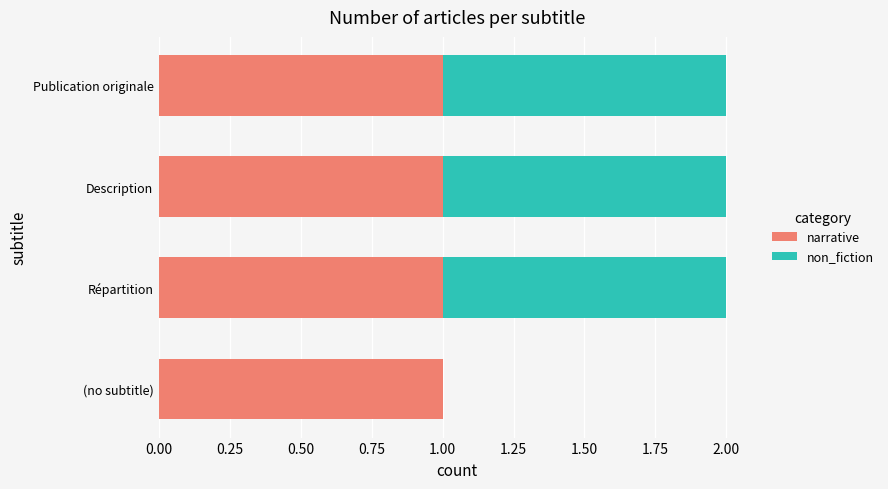

Is it true that narrative equals 1 at Répartition?

True